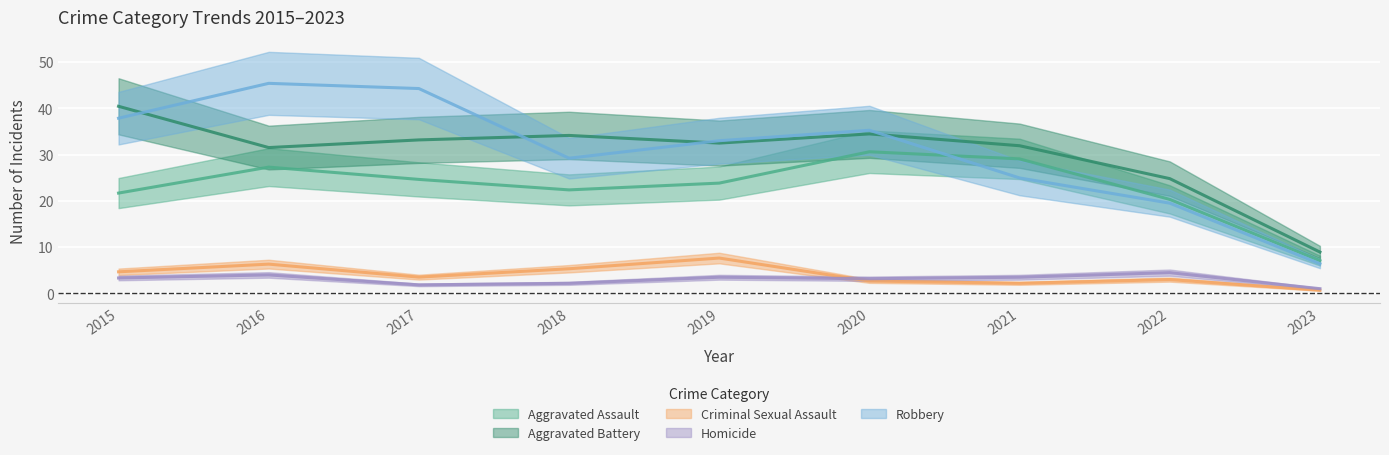

The value of Aggravated Assault at 2022 is 33. True or false?

False